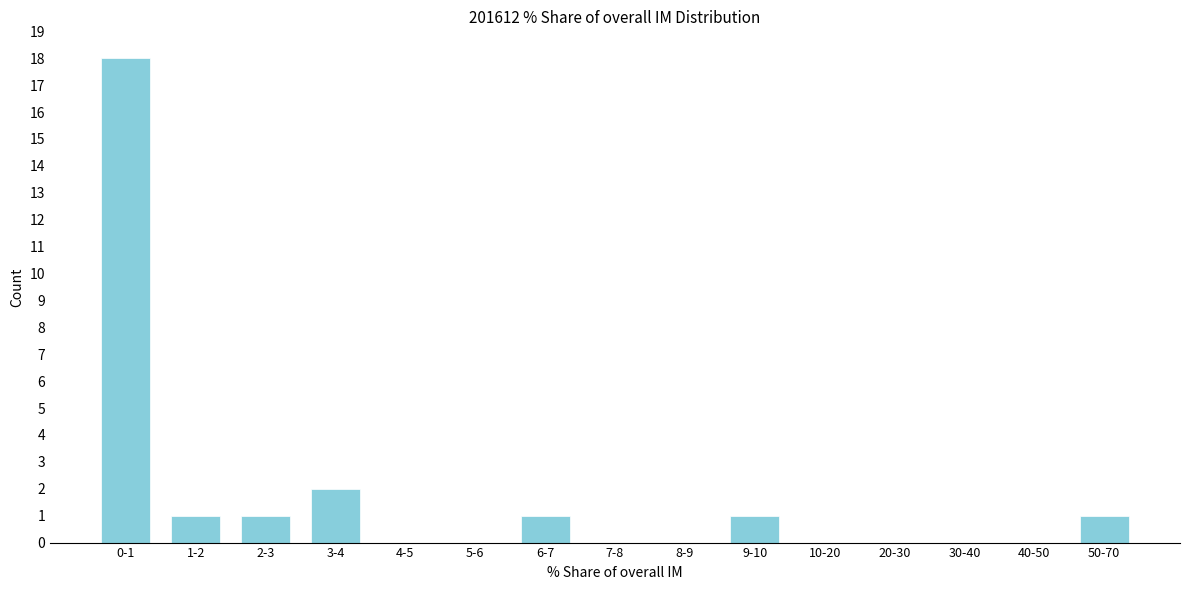

Reading left to right, list all the values displayed in this chart.

0-1=18	1-2=1	2-3=1	3-4=2	4-5=0	5-6=0	6-7=1	7-8=0	8-9=0	9-10=1	10-20=0	20-30=0	30-40=0	40-50=0	50-70=1